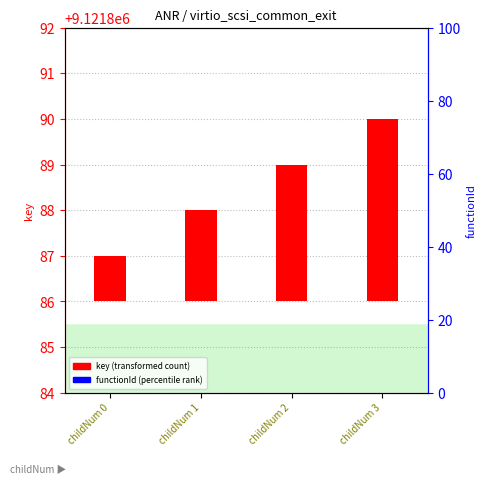

Reading left to right, transcribe all the data shown in this chart.

key: childNum 0=1.0	childNum 1=2.0	childNum 2=3.0	childNum 3=4.0
functionId: childNum 0=0.1	childNum 1=0.1	childNum 2=0.1	childNum 3=0.1